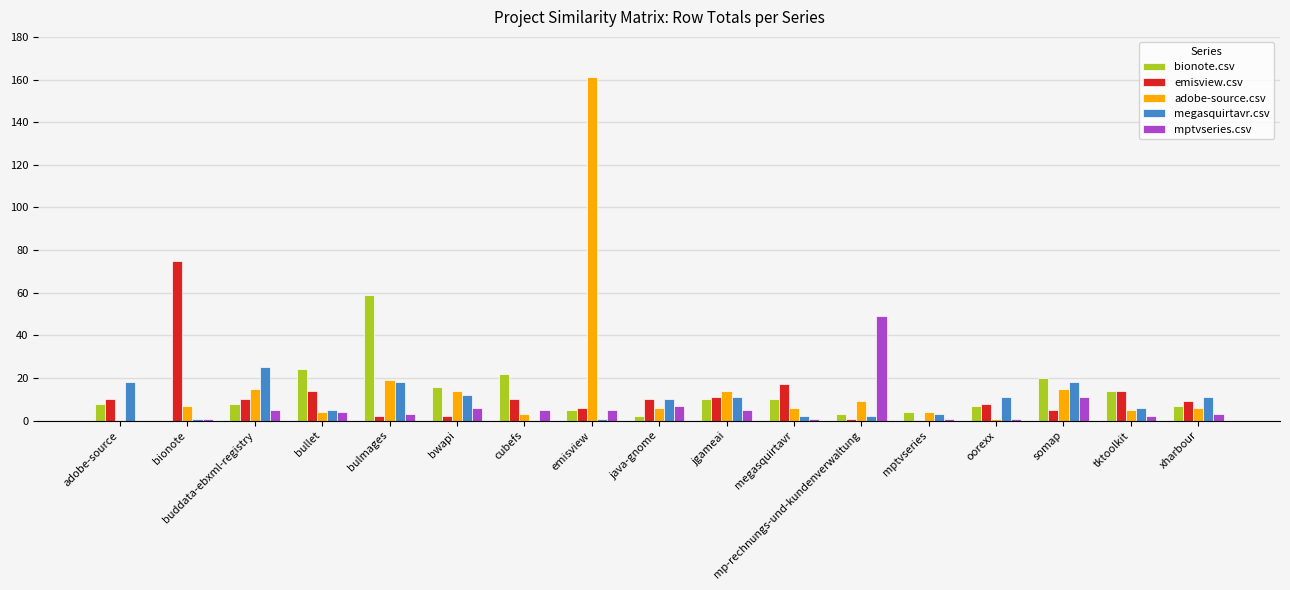

What is the total value across all series at buddata-ebxml-registry?

63